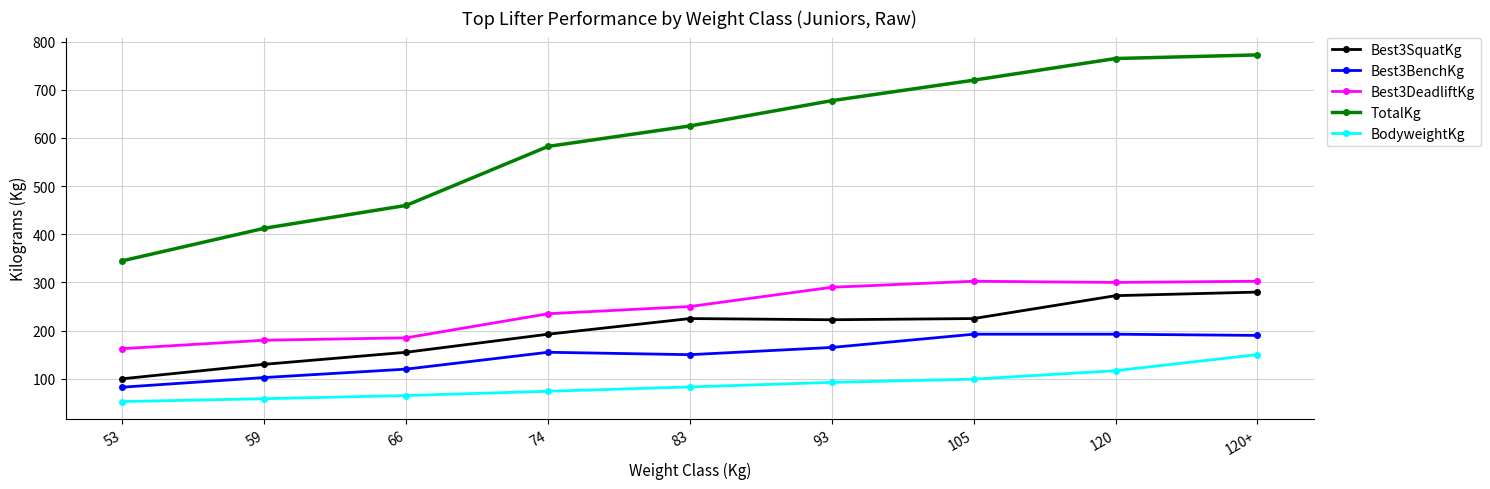

What is the total value across all series at 83?

1333.0